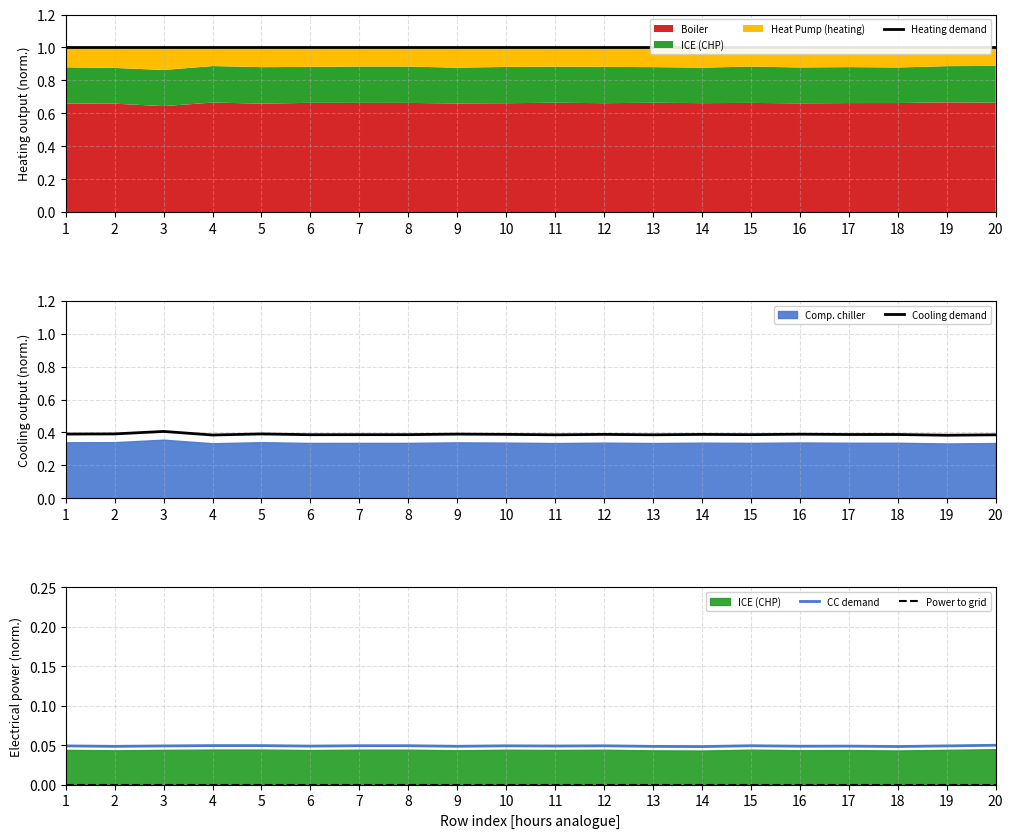

Reading left to right, what are all the values shown in this chart?

Heating demand: 1.0	1.0	1.0	1.0	1.0	1.0	1.0	1.0	1.0	1.0	1.0	1.0	1.0	1.0	1.0	1.0	1.0	1.0	1.0	1.0
Cooling demand: 0.4	0.4	0.4	0.4	0.4	0.4	0.4	0.4	0.4	0.4	0.4	0.4	0.4	0.4	0.4	0.4	0.4	0.4	0.4	0.4
CC demand: 0.0	0.0	0.0	0.0	0.0	0.0	0.0	0.0	0.0	0.0	0.0	0.0	0.0	0.0	0.0	0.0	0.0	0.0	0.0	0.0
Power to grid: 0.0	0.0	0.0	0.0	0.0	0.0	0.0	0.0	0.0	0.0	0.0	0.0	0.0	0.0	0.0	0.0	0.0	0.0	0.0	0.0